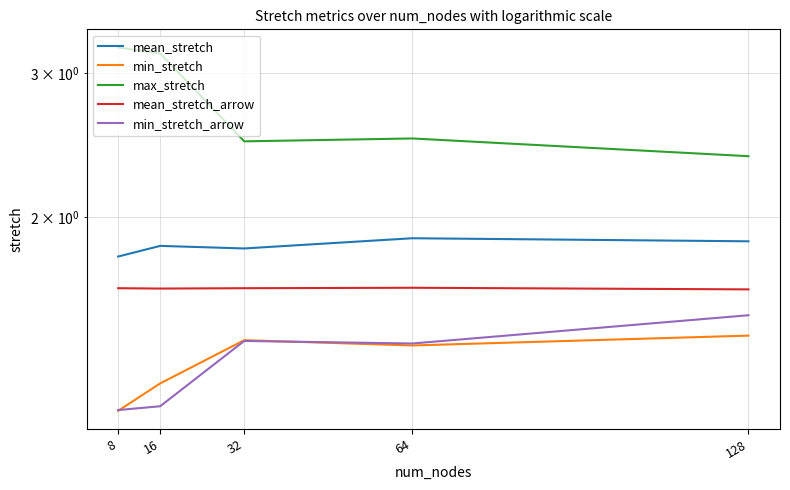

At which category does min_stretch reach its first local valley?

64